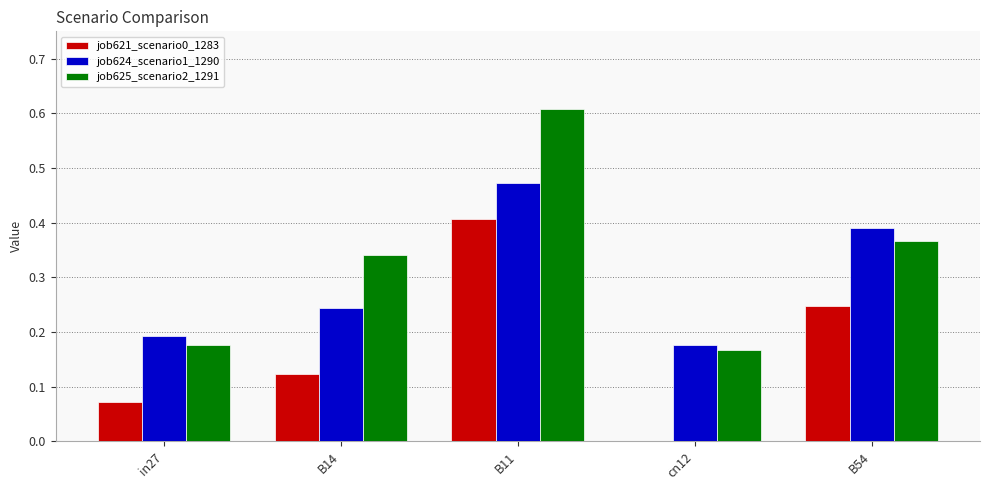

Which series has the largest range (max minus min)?

job625_scenario2_1291